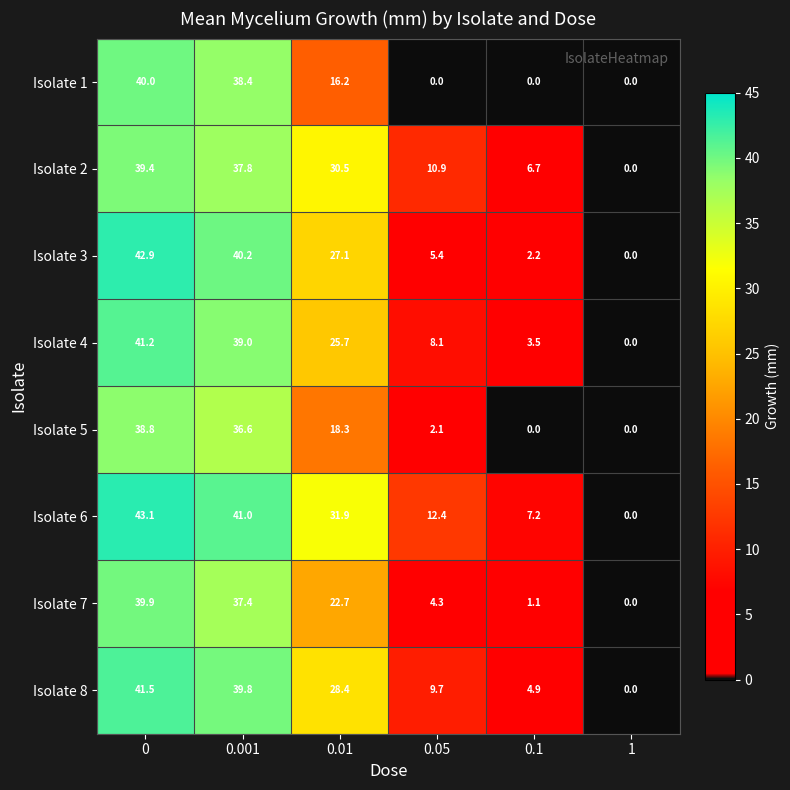

The Isolate 6 series shows 20.4 at 1. True or false?

False